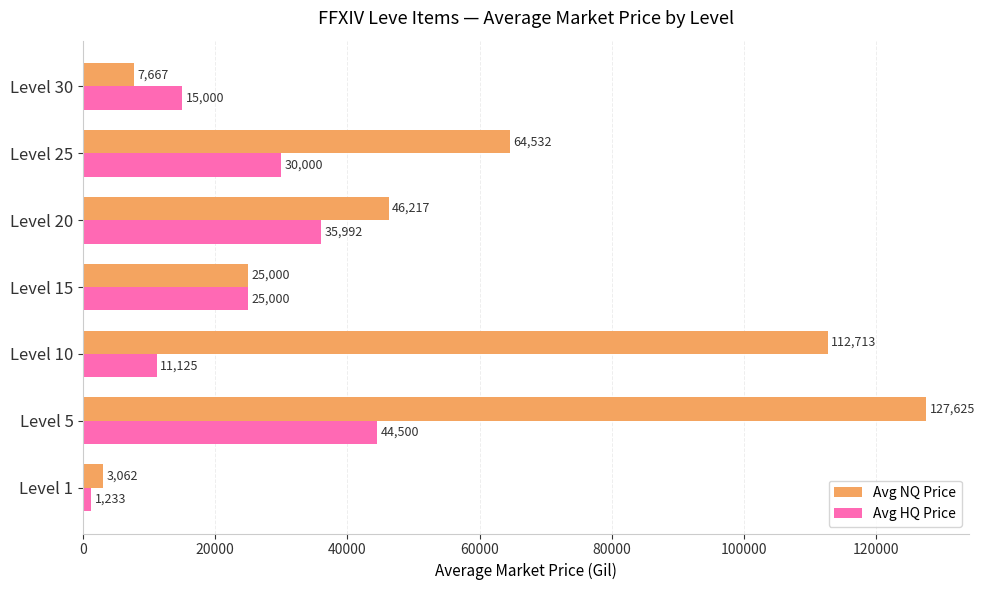

Is it true that Avg NQ Price equals 12695 at Level 30?

False